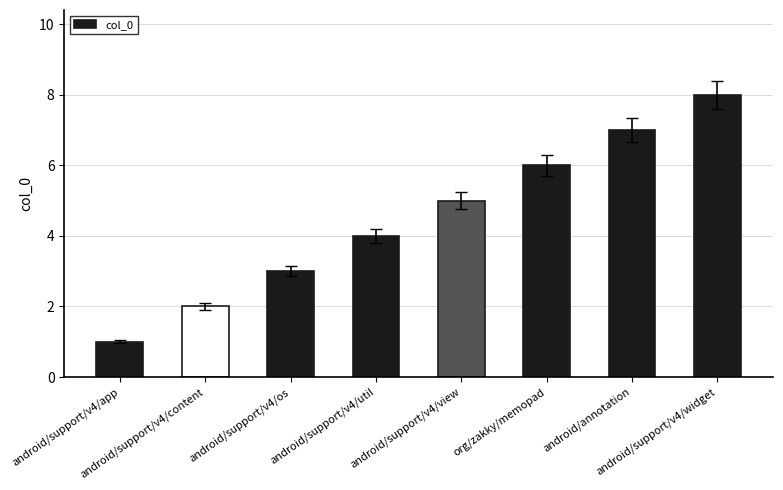

What is the greatest value displayed?

8